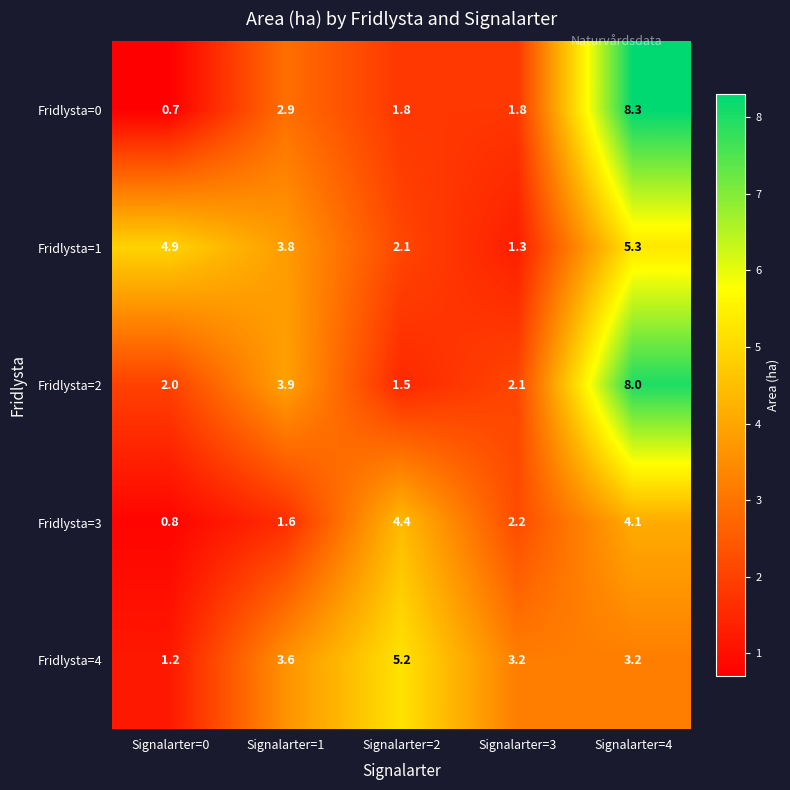

What is the average value of the Fridlysta=1 series?

3.5